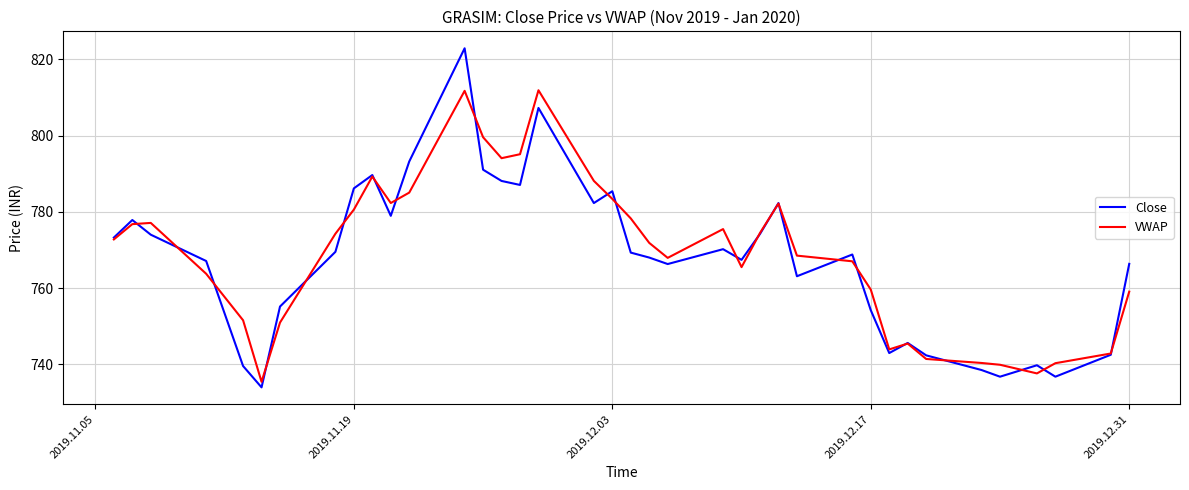

Which series has the largest total across all categories?

VWAP